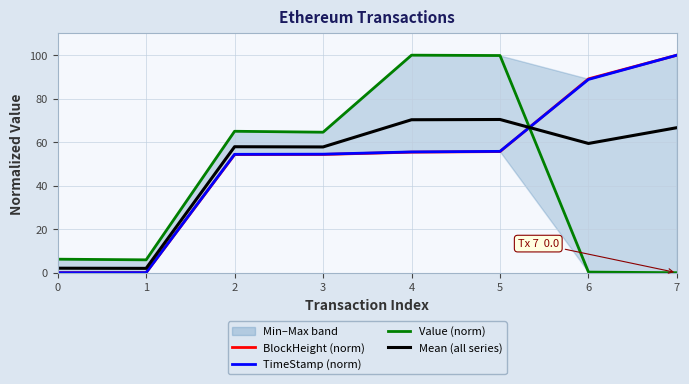

The Mean (all series) series shows 59.4 at 6. True or false?

True